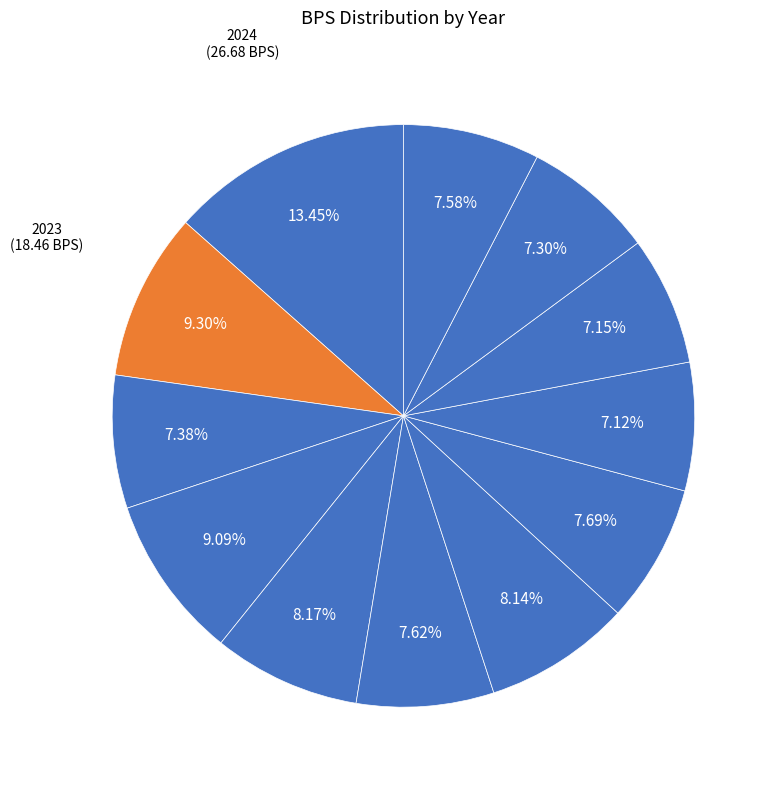

How many slices are in this pie chart?

12